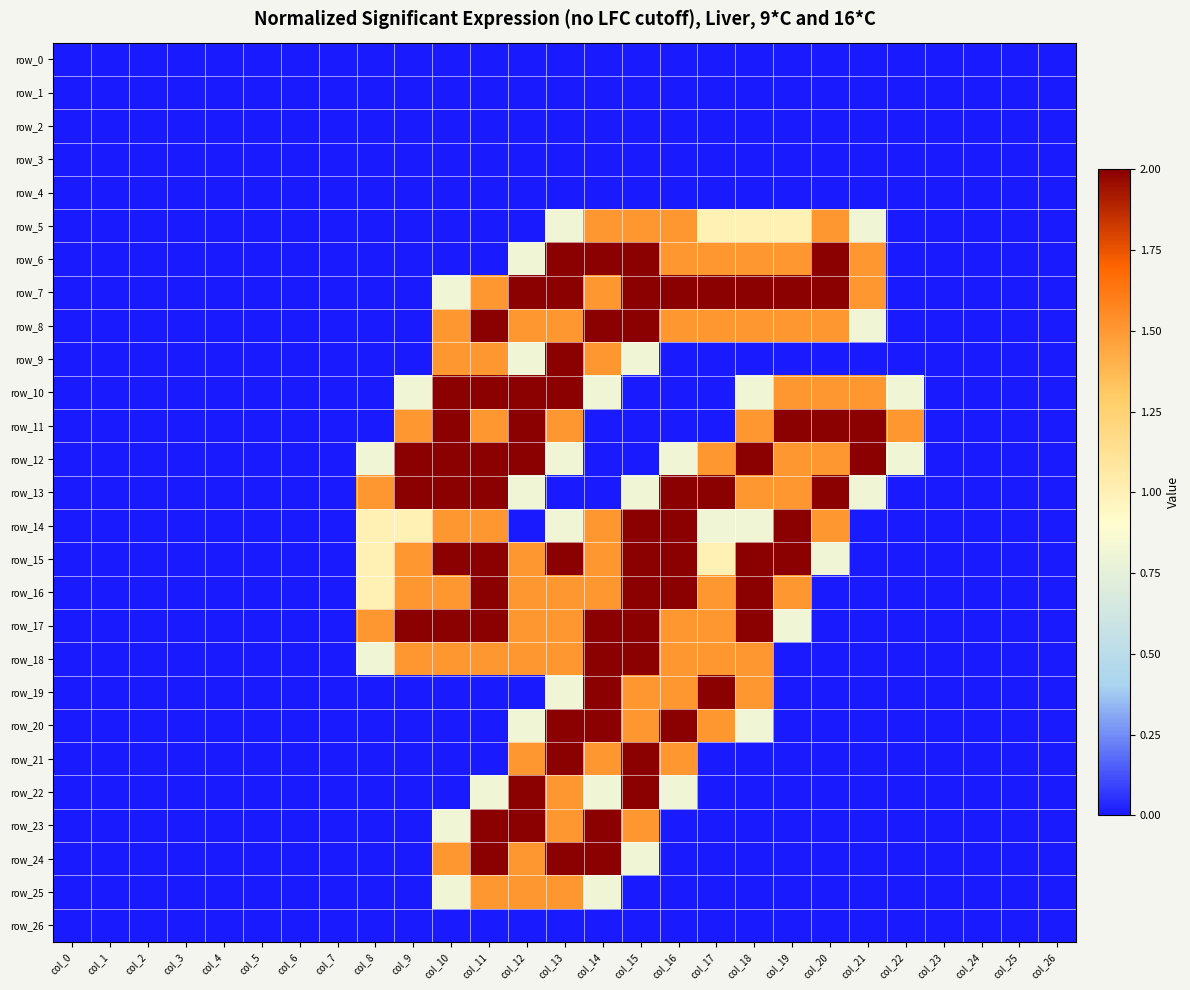

Which category has the lowest value in the row_21 series?

col_0